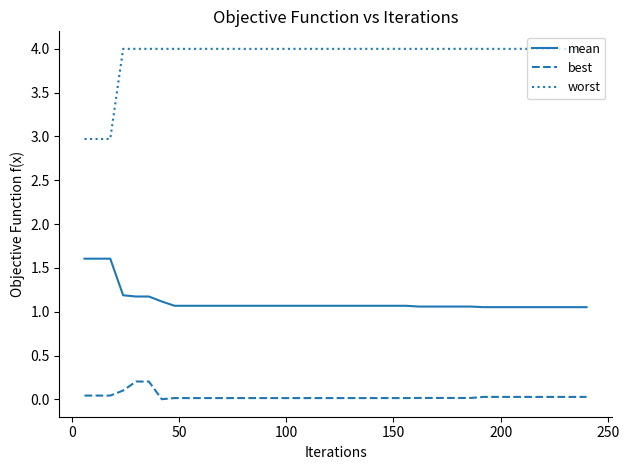

True or false: mean and worst cross at least once.

False